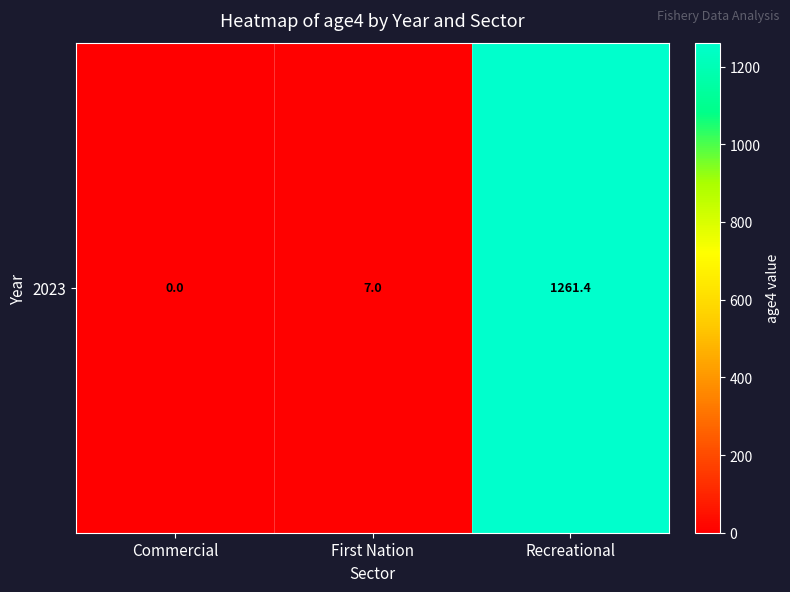

At which label is the value closest to 630?

First Nation